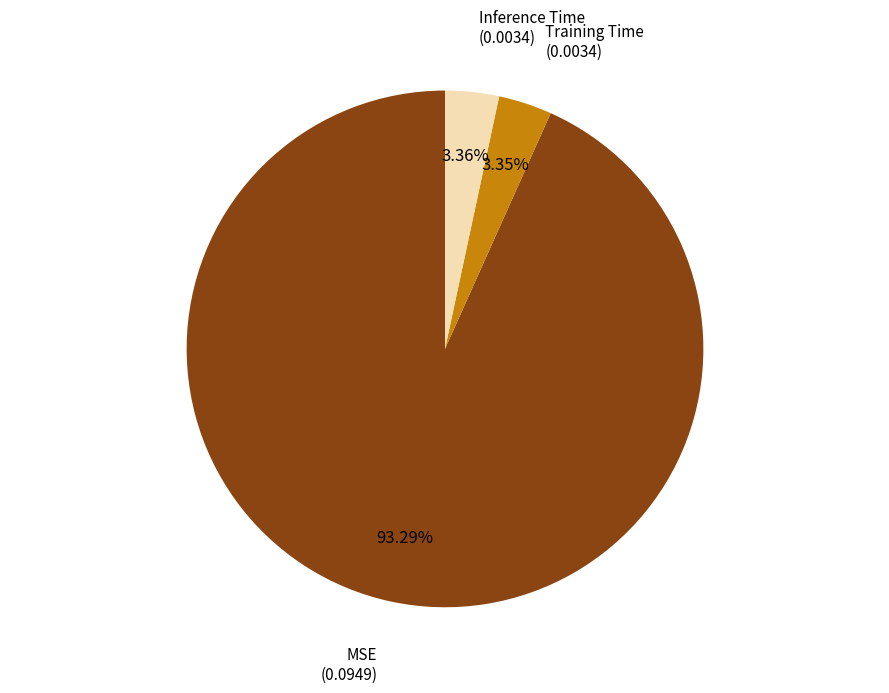

Between MSE and Training Time, which is larger?

MSE